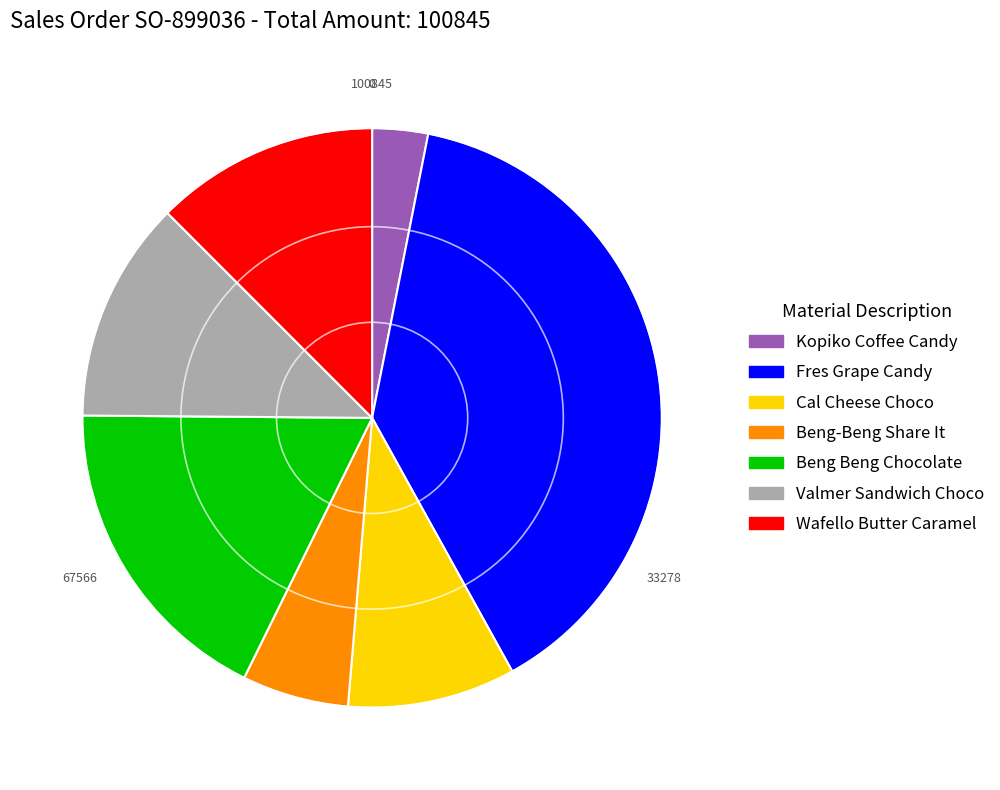

Is there a majority slice in this chart?

No